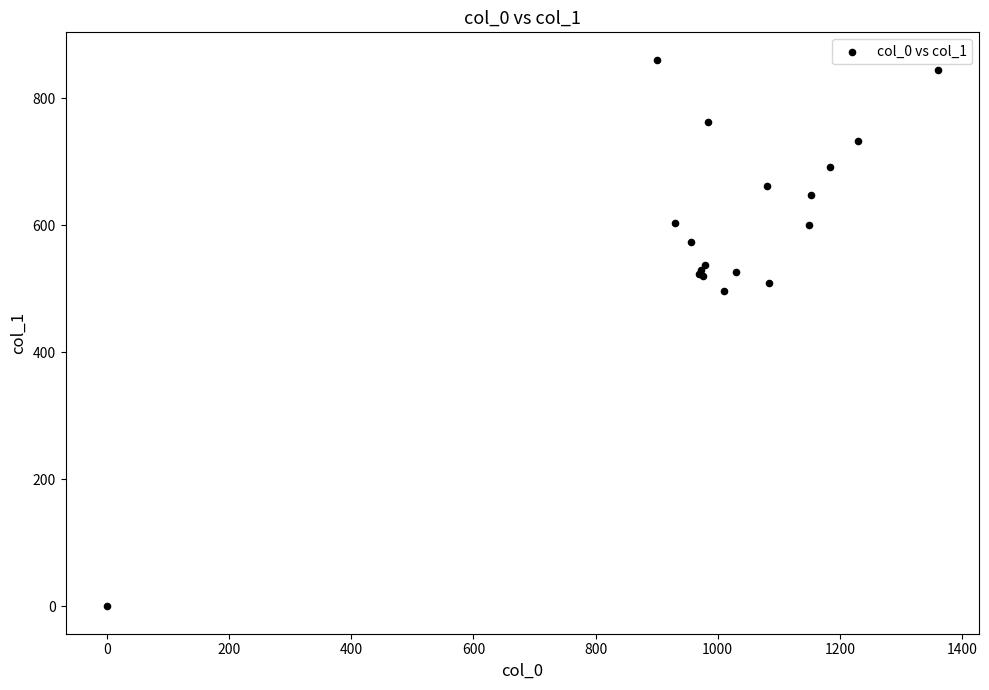

What Y value in the scatter plot is closest to 430?

496.1